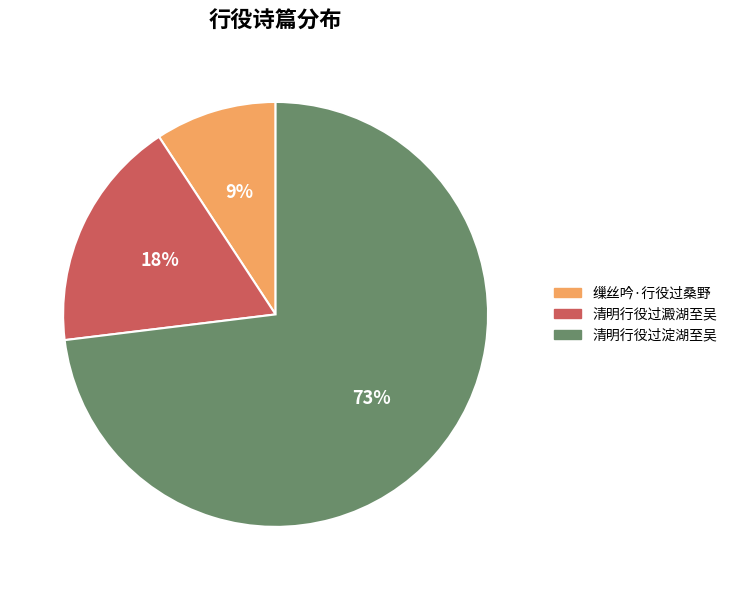

Is the sum of 缫丝吟·行役过桑野 and 清明行役过澱湖至吴 greater than half?

No